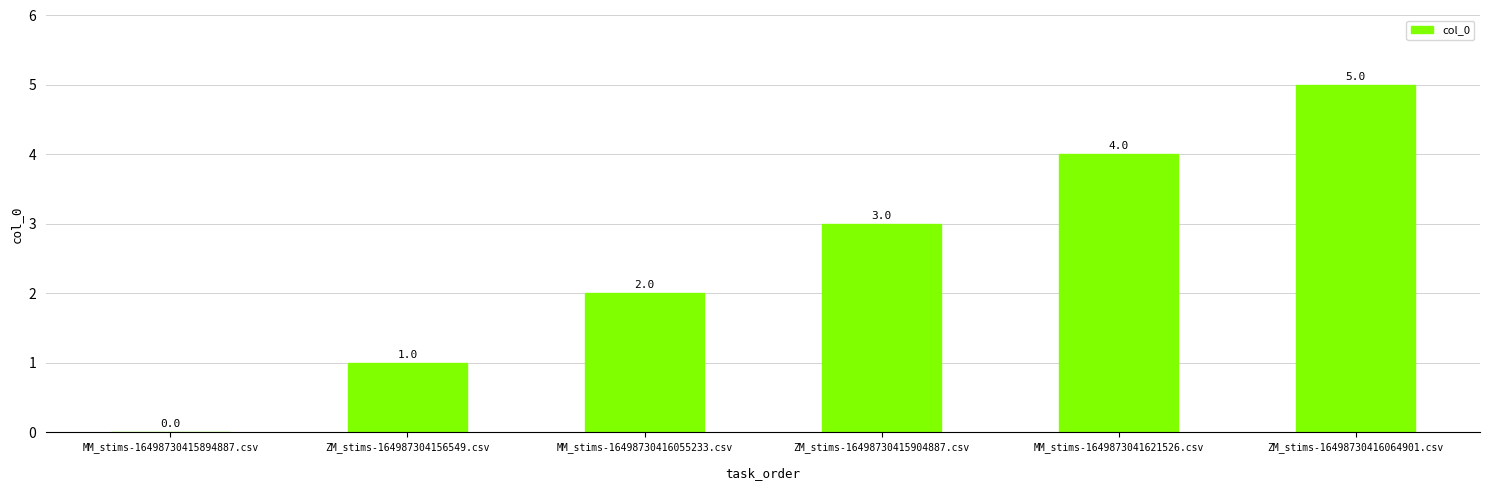

Are the bars grouped side by side (vs. stacked)?

No